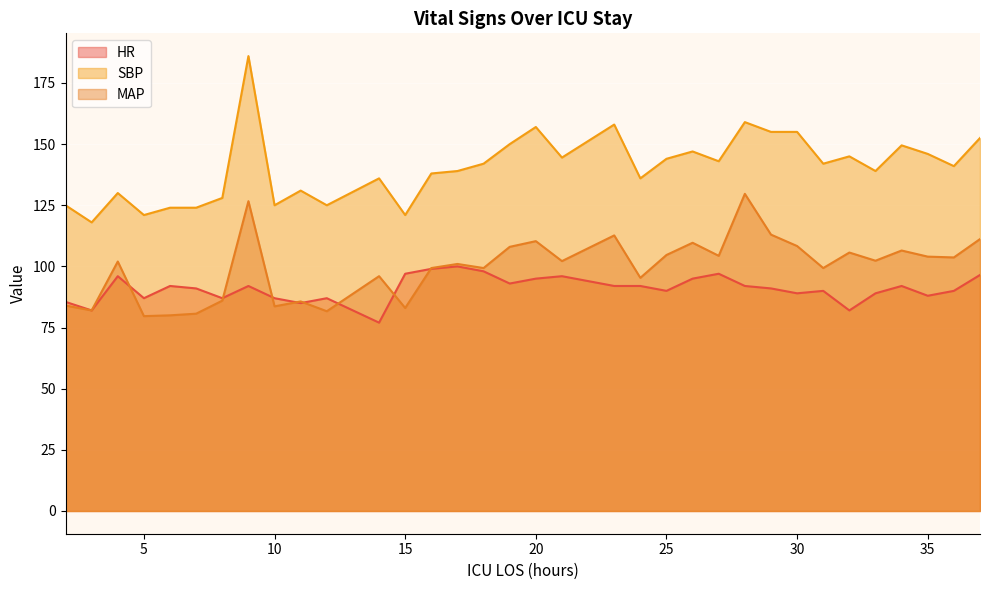

The SBP series shows 36.3 at 35. True or false?

False